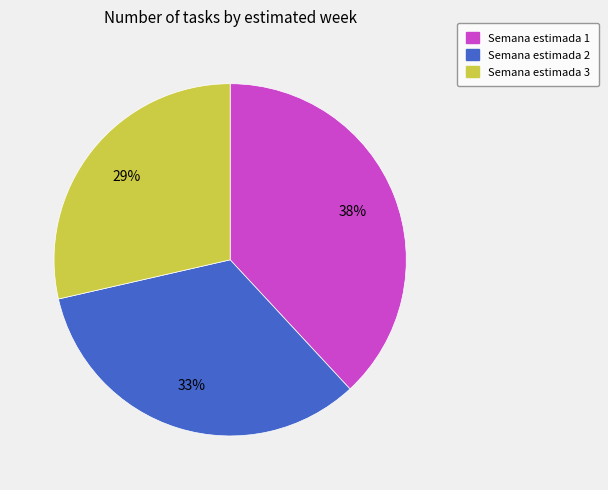

Does any single category account for the majority?

No